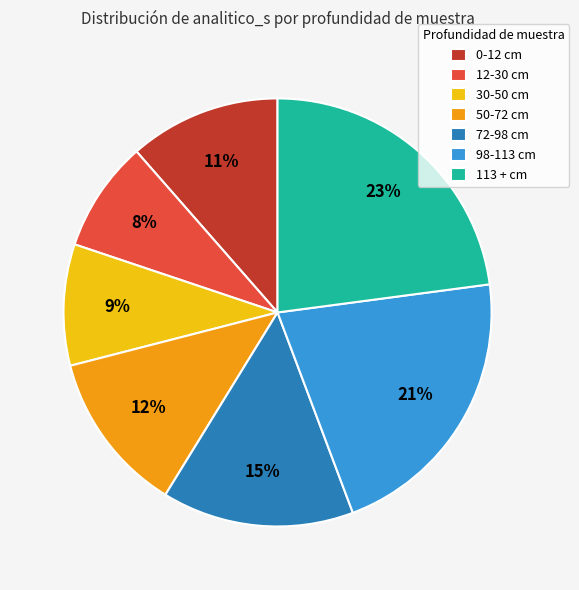

Is the sum of 12-30 and 50-72 greater than half?

No